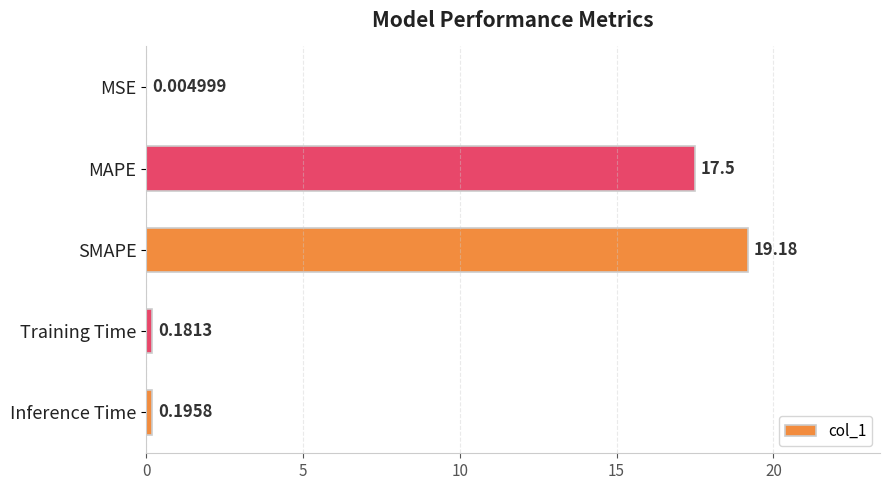

What is the sum of the values at Training Time and MAPE?

17.7